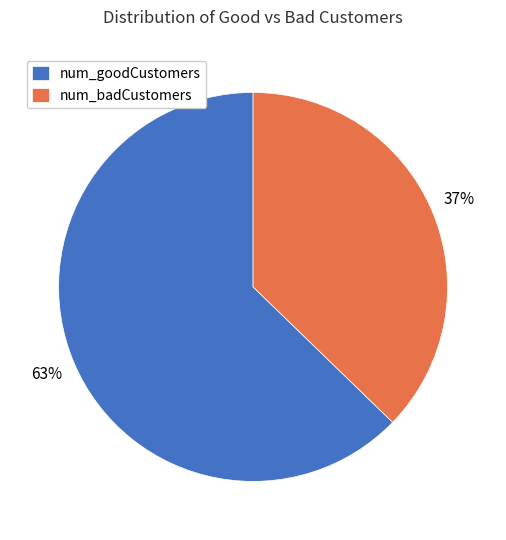

Is there a majority slice in this chart?

Yes